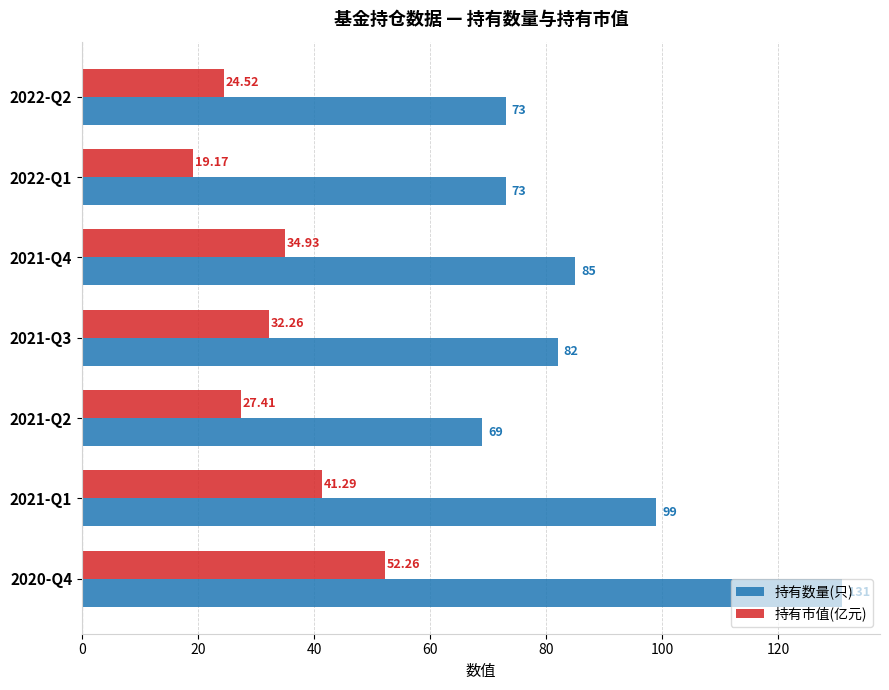

What are all the series names shown in the legend?

持有数量(只), 持有市值(亿元)